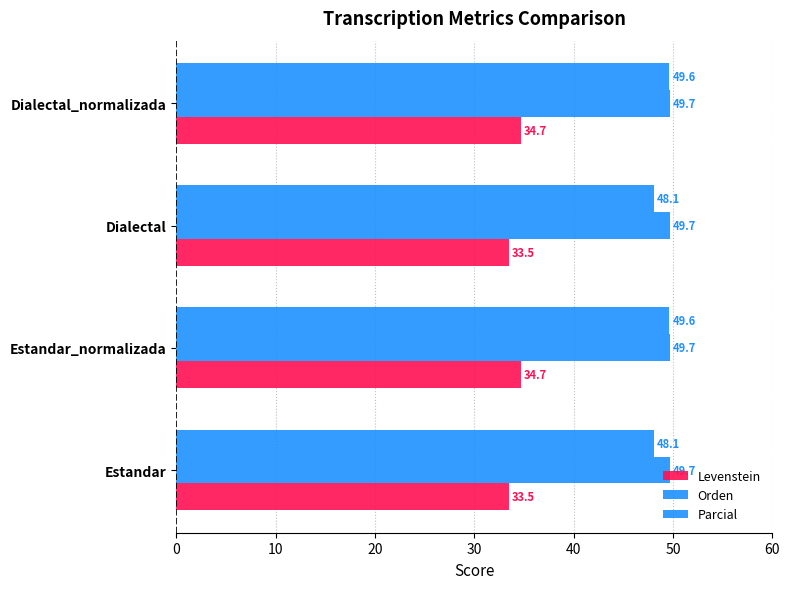

How many series are shown in this chart?

3